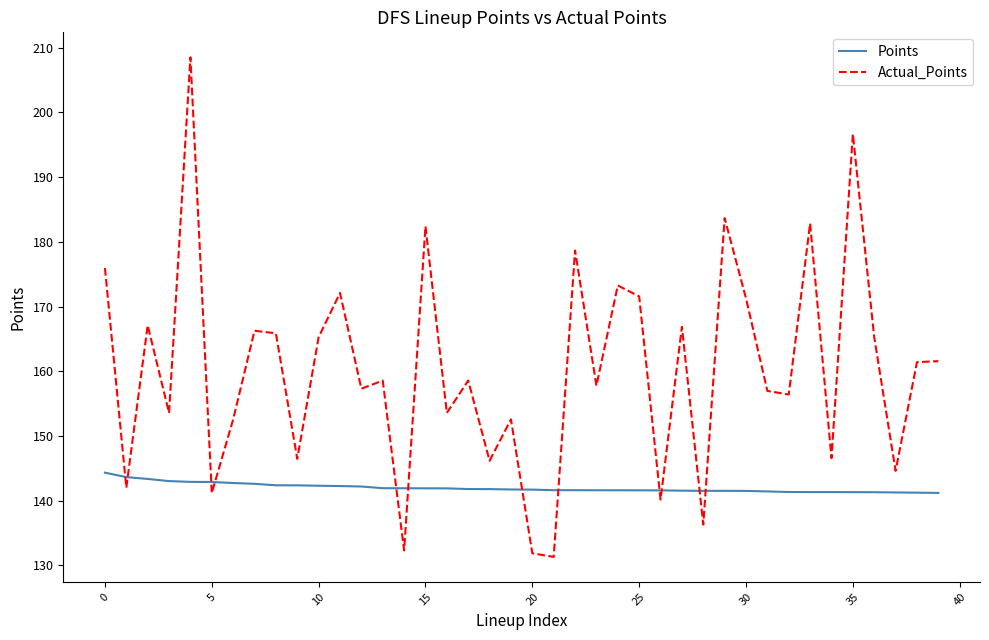

True or false: Points and Actual_Points cross at least once.

True